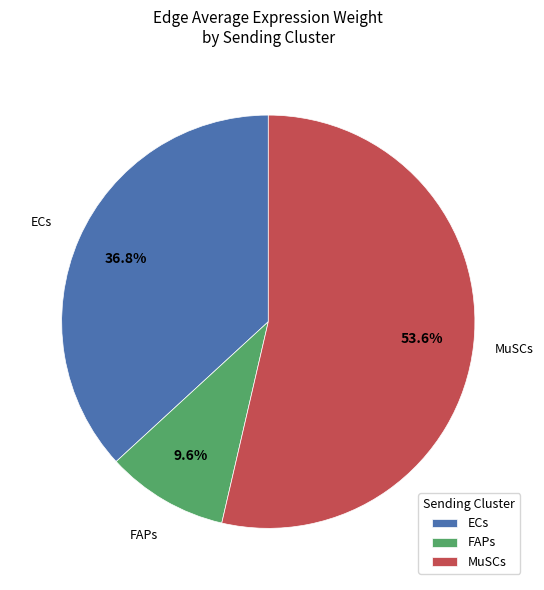

Approximately how many times larger is the value at MuSCs compared to FAPs?

5.6